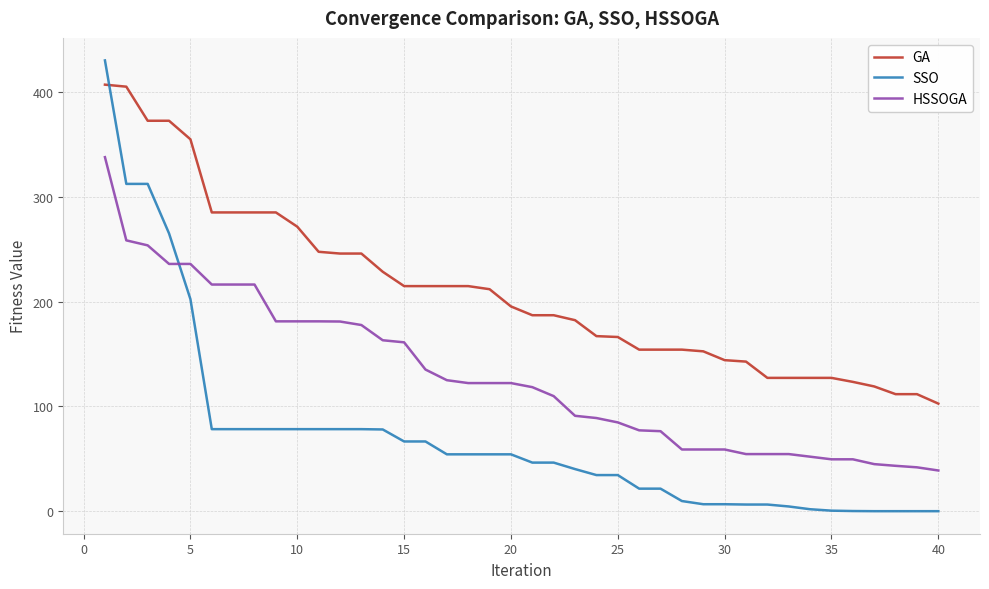

List the series in order of their overall mean, highest first.

GA, HSSOGA, SSO